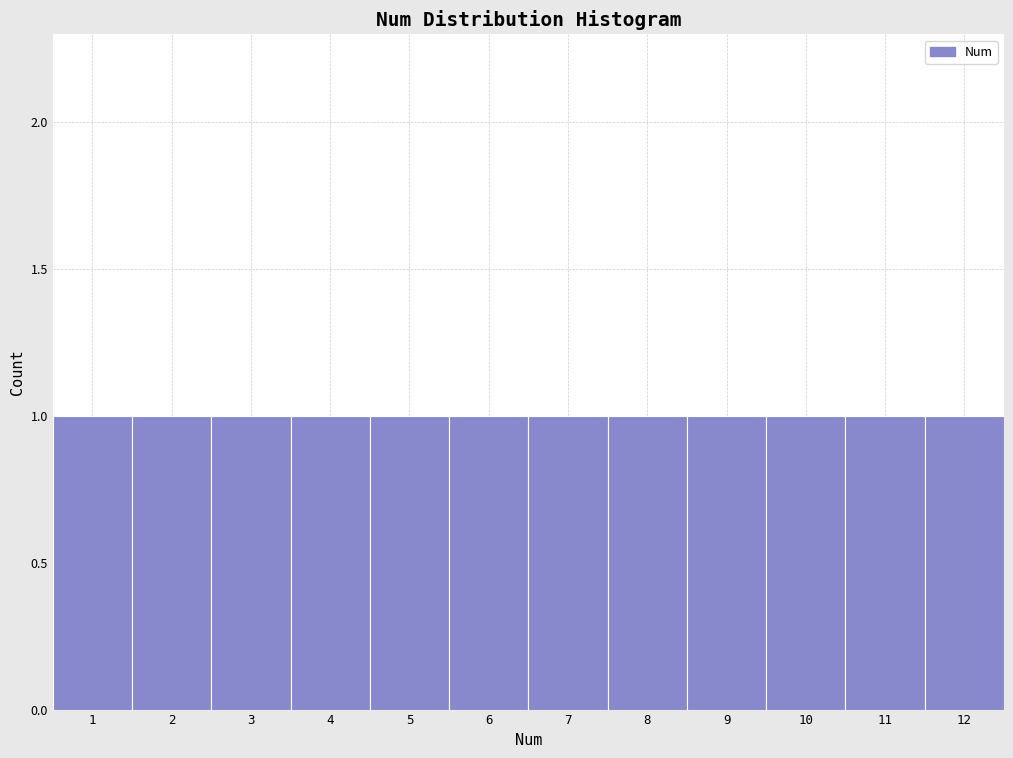

Reading left to right, transcribe this chart: for each bar, give the range it covers on the x-axis and its height. The values are not printed on the chart, so give them approximately, as read against the axis.

0.5 to 1.5: 1
1.5 to 2.5: 1
2.5 to 3.5: 1
3.5 to 4.5: 1
4.5 to 5.5: 1
5.5 to 6.5: 1
6.5 to 7.5: 1
7.5 to 8.5: 1
8.5 to 9.5: 1
9.5 to 10.5: 1
10.5 to 11.5: 1
11.5 to 12.5: 1